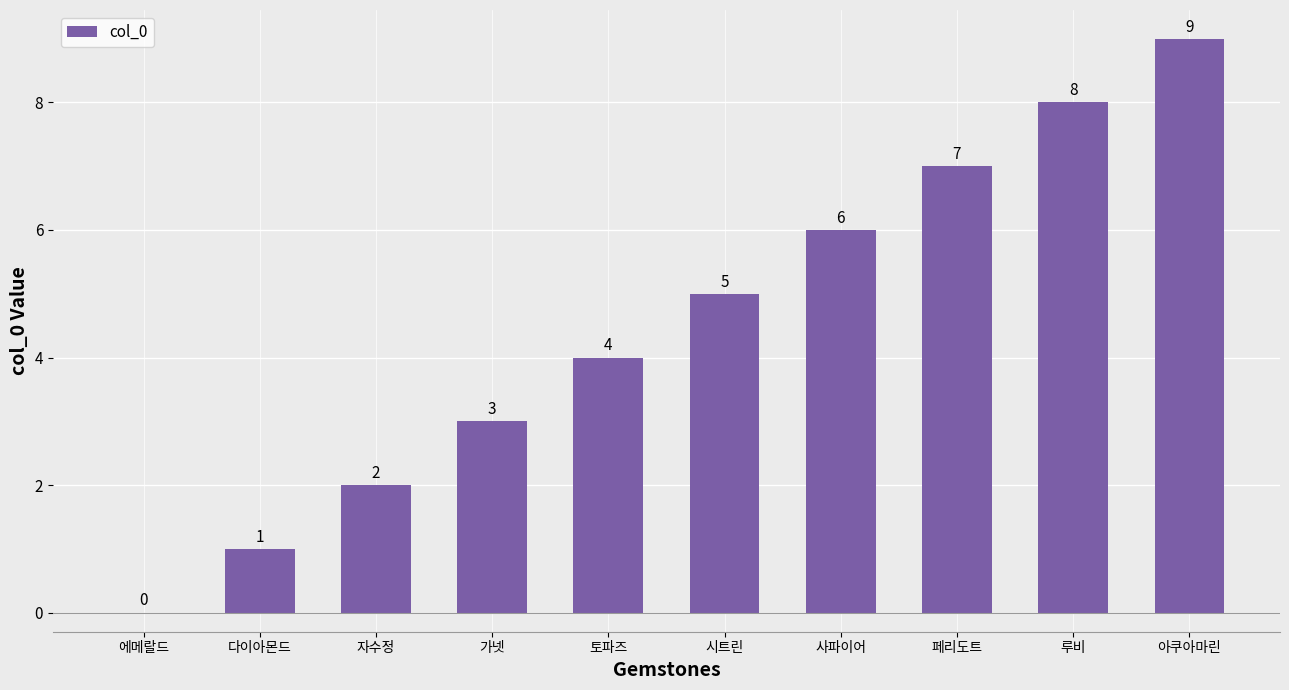

The chart shows a value of 9 at 아쿠아마린. True or false?

True